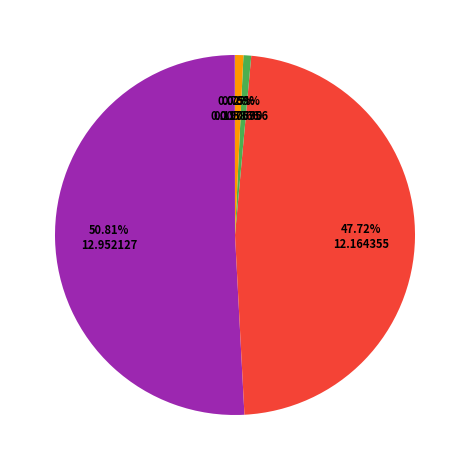

Does any single category account for the majority?

Yes